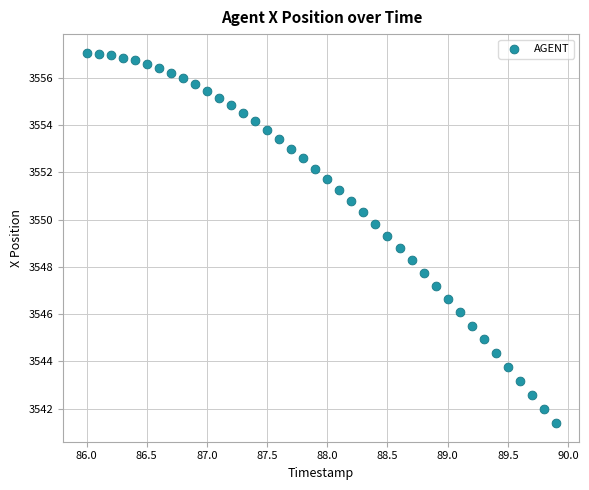

What is the range of X values (max minus min)?

3.9